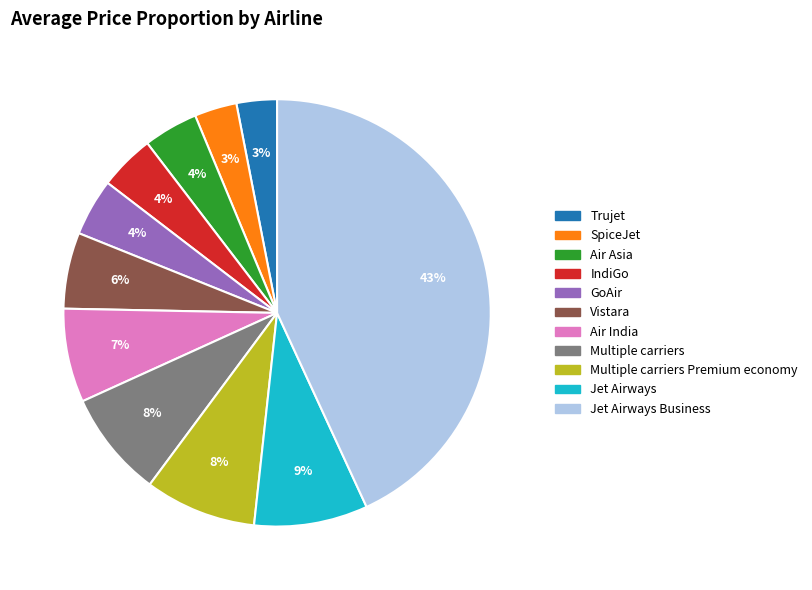

To the nearest percent, what is the average slice percentage?

9%